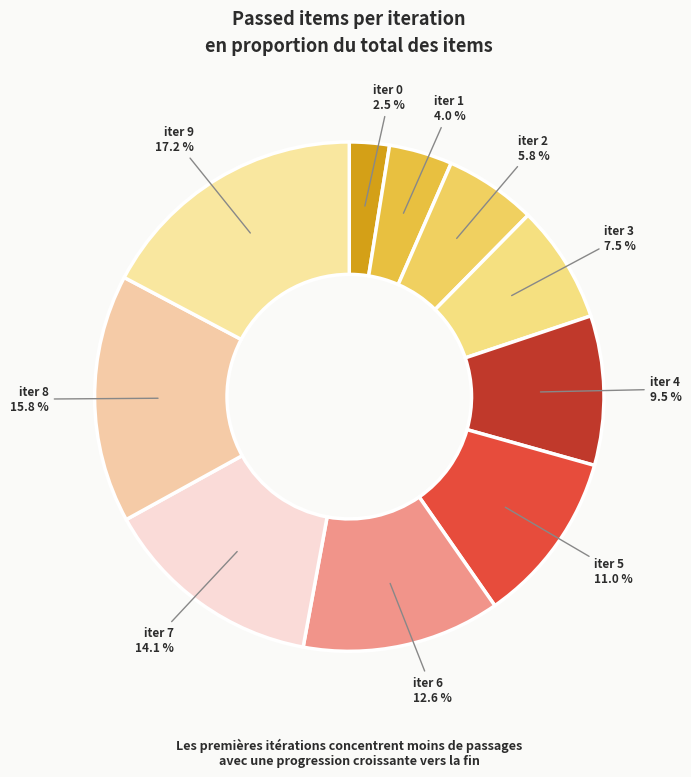

To the nearest percent, what percentage of the pie is iter 8?

16%